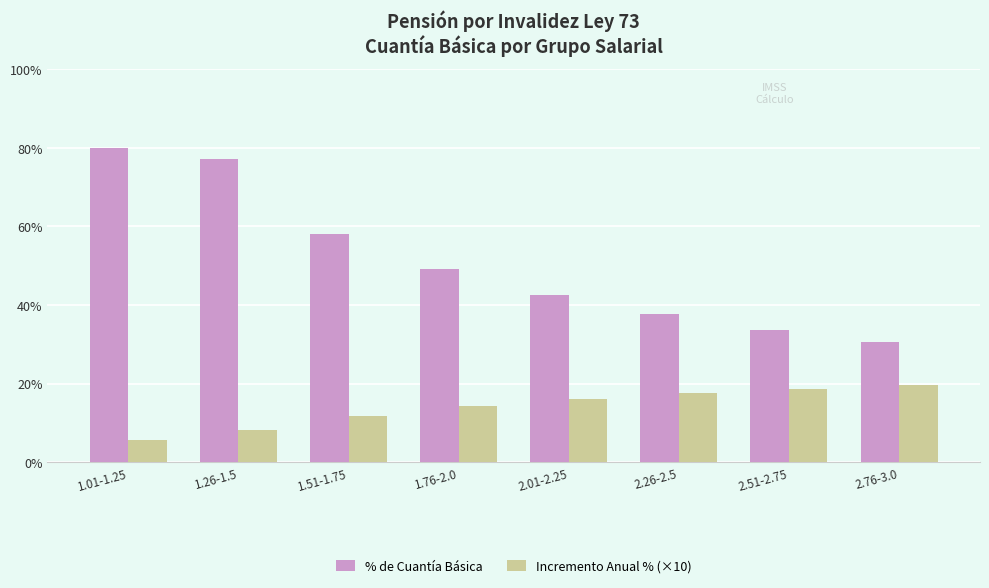

How many bars are there in each group?

2